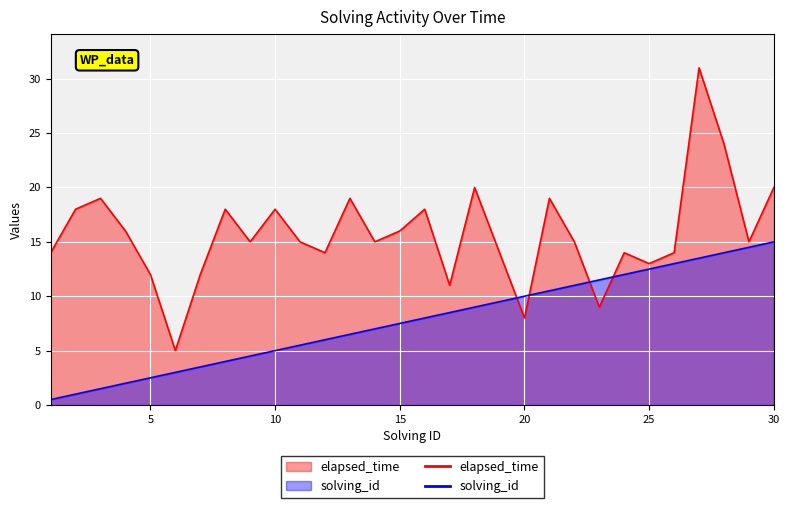

At which category is the sum across all series the highest?

27